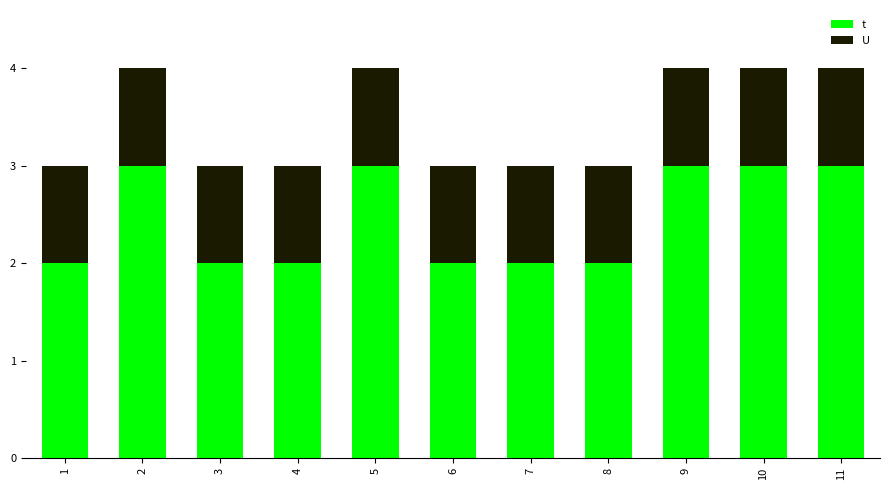

Which series has the largest total across all categories?

t